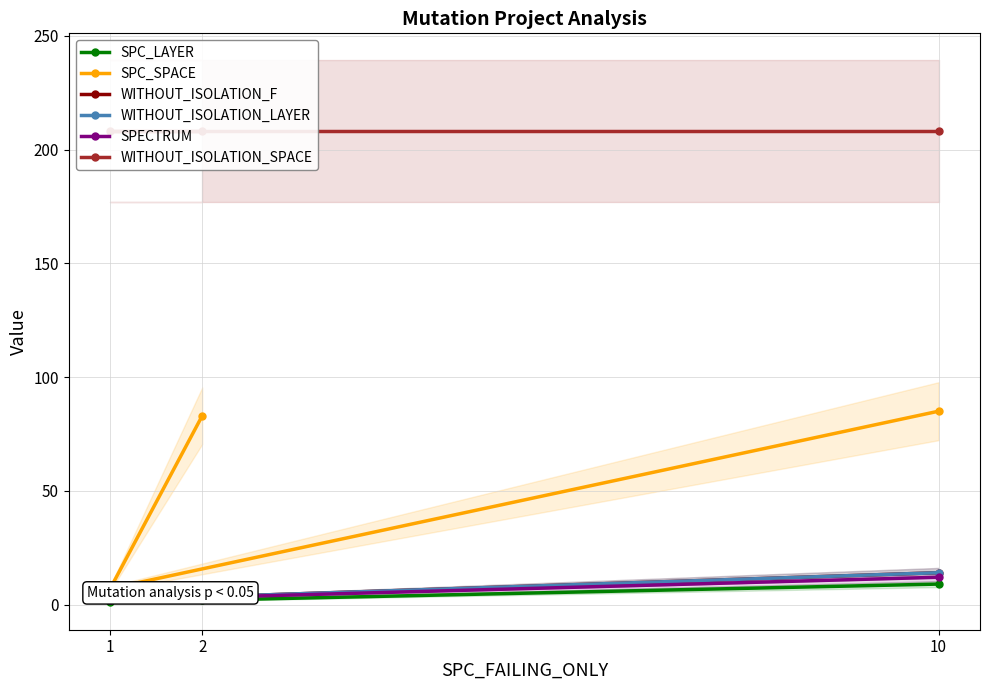

Rank the series at 10 from lowest to highest value.

SPC_LAYER, SPECTRUM, WITHOUT_ISOLATION_F, WITHOUT_ISOLATION_LAYER, SPC_SPACE, WITHOUT_ISOLATION_SPACE